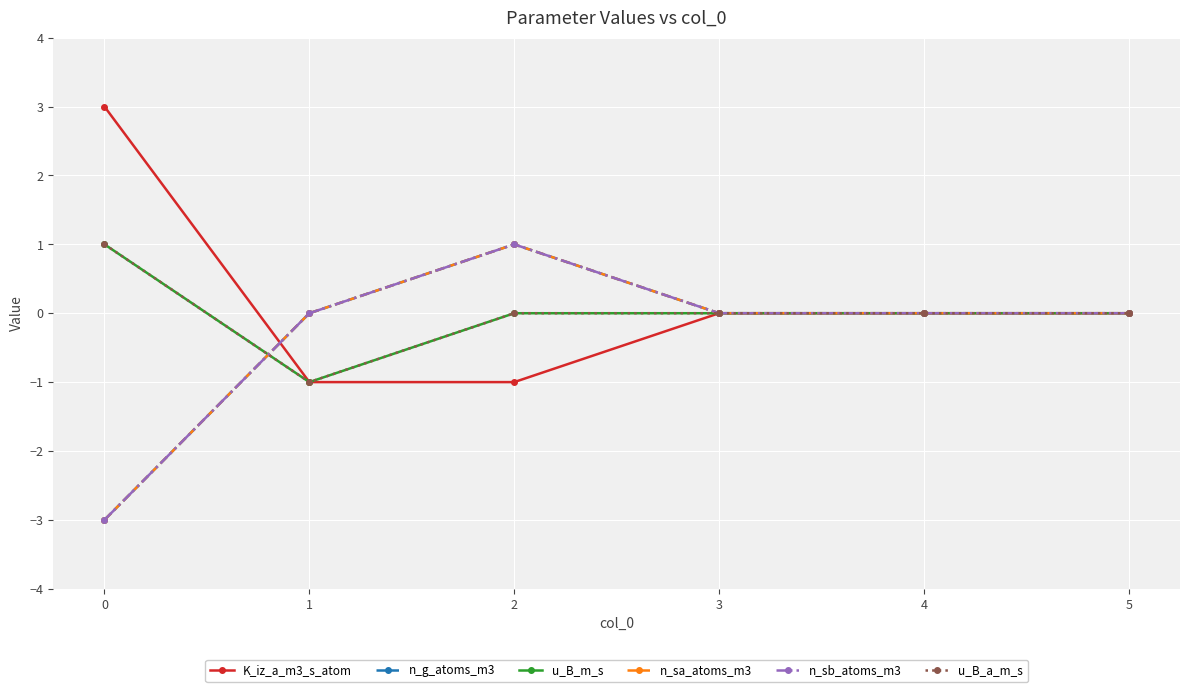

Between 0 and 5, which series saw the biggest shift?

K_iz_a_m3_s_atom